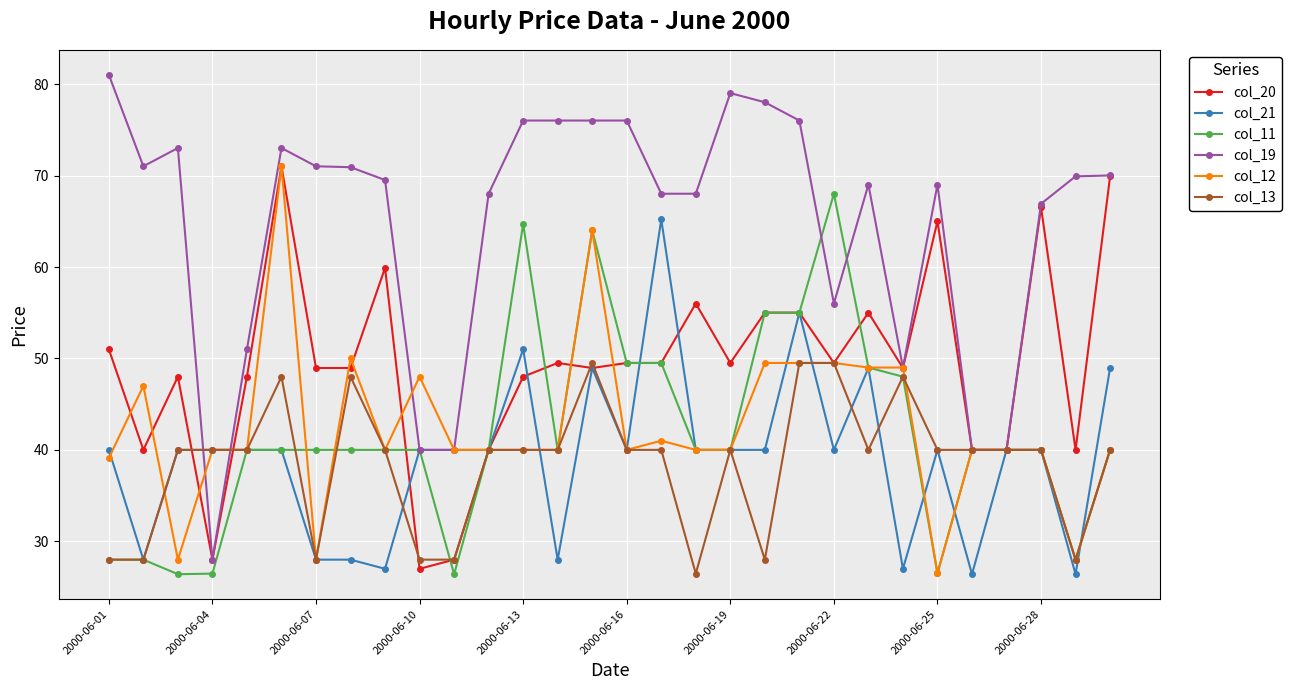

Does the chart display data point markers on the line(s)?

Yes